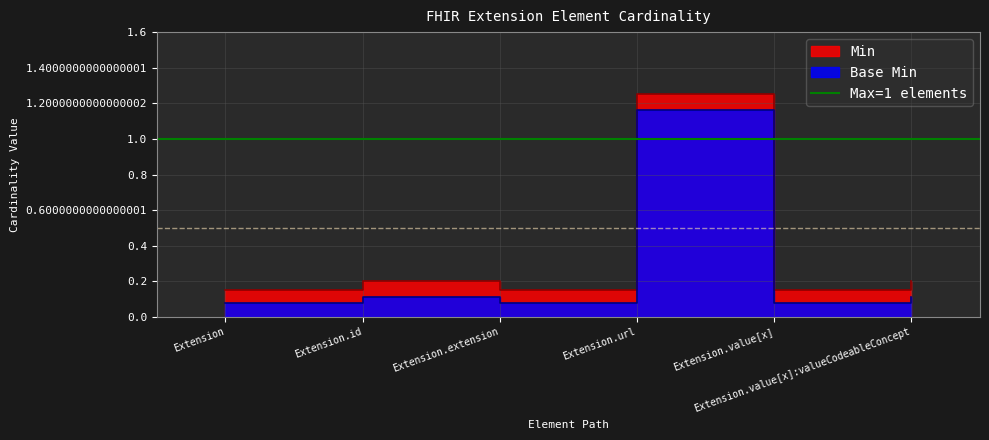

What is the highest value of the Min series?

1.2